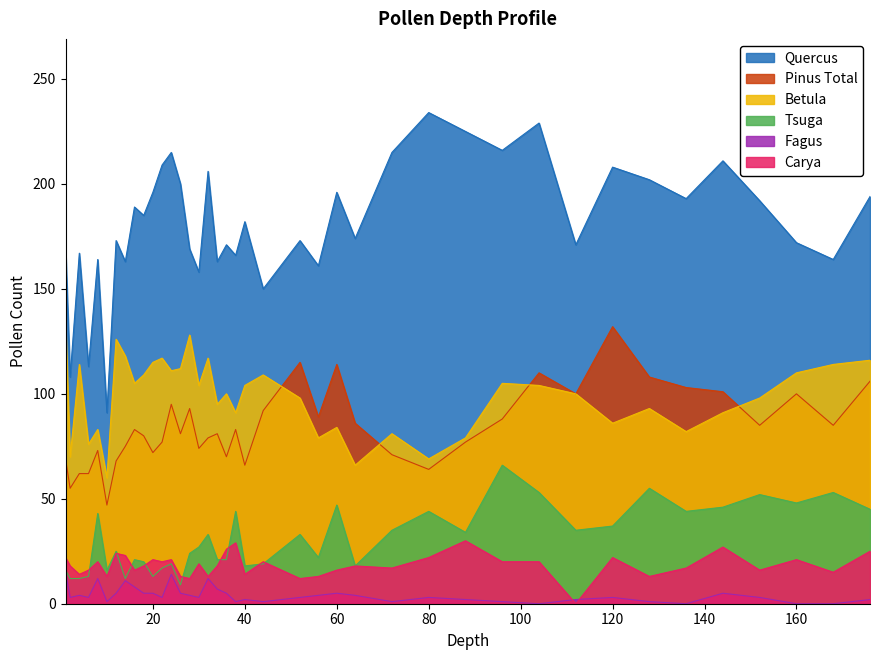

What is the value of the Pinus Total point at the 8th from the left?

75